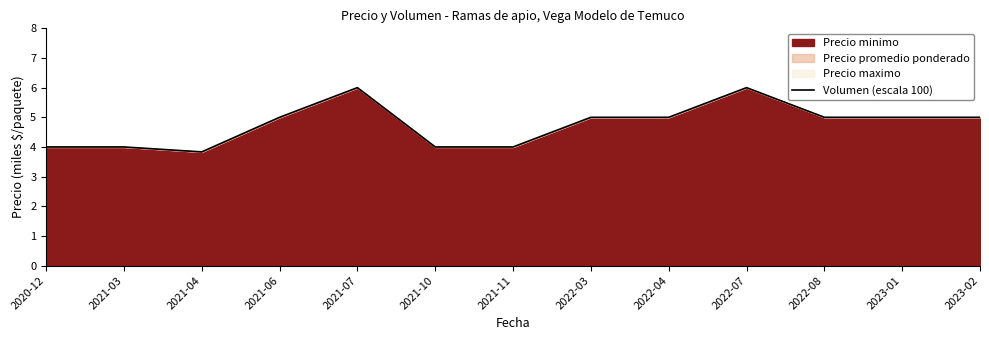

How many series are shown in this chart?

1